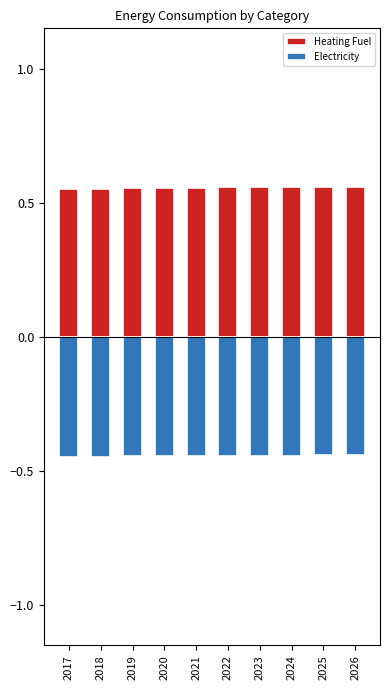

Reading left to right, list all the values displayed in this chart.

Heating Fuel: 2017=0.6	2018=0.6	2019=0.6	2020=0.6	2021=0.6	2022=0.6	2023=0.6	2024=0.6	2025=0.6	2026=0.6
Electricity: 2017=-0.4	2018=-0.4	2019=-0.4	2020=-0.4	2021=-0.4	2022=-0.4	2023=-0.4	2024=-0.4	2025=-0.4	2026=-0.4